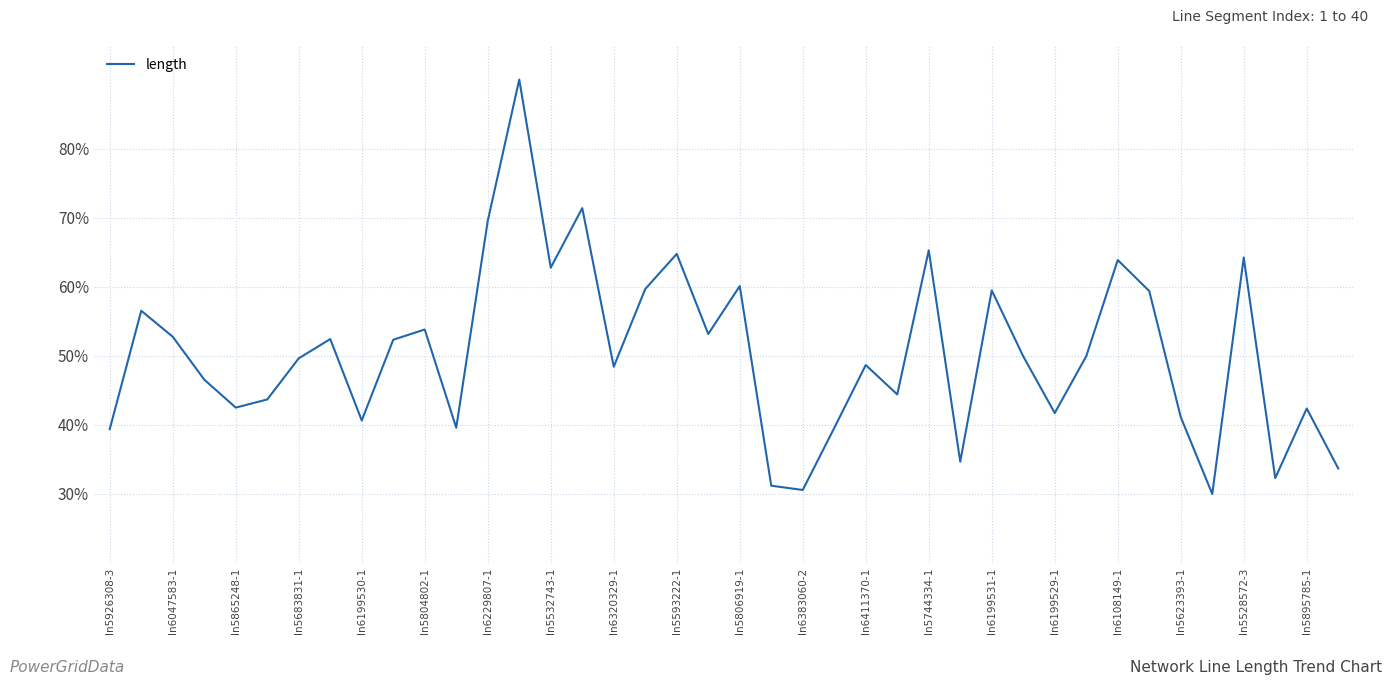

What is the smallest value displayed?

30.0